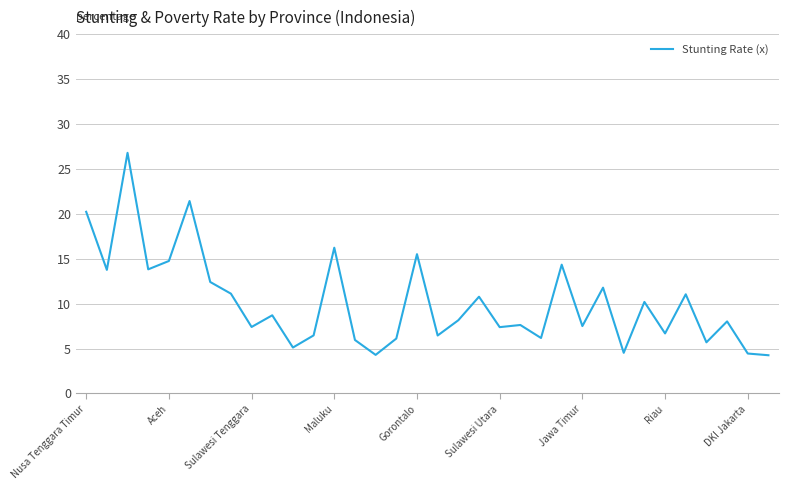

Which label corresponds to the smallest value in the chart?

33